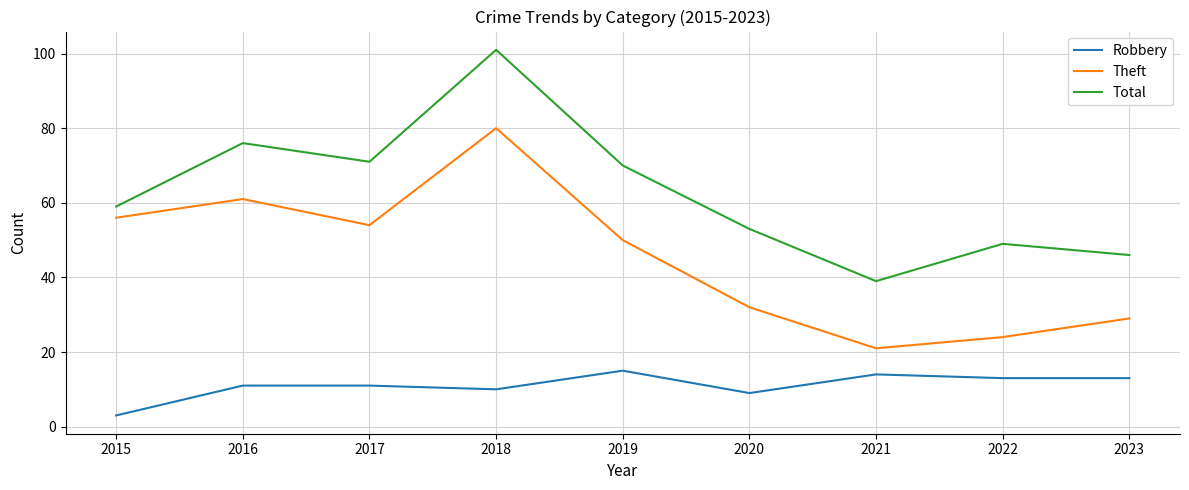

Is this an area chart (filled region under the line)?

No